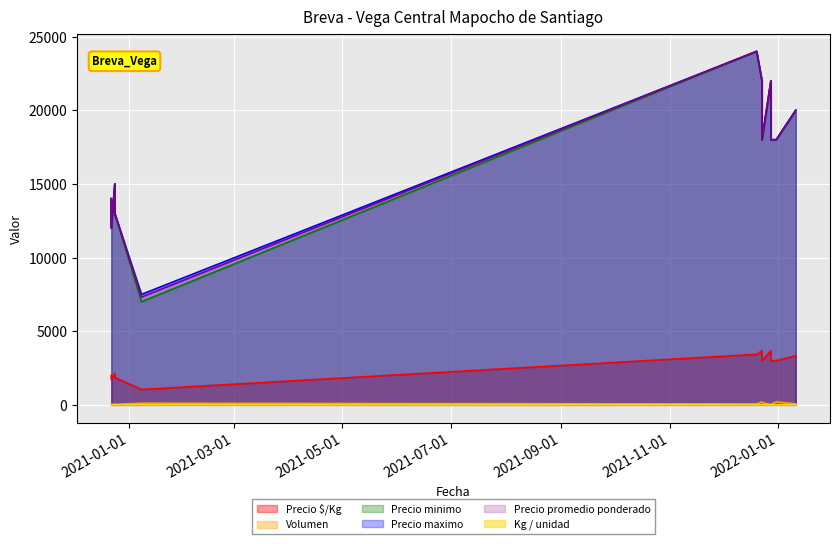

What is the minimum value shown in the chart?

6